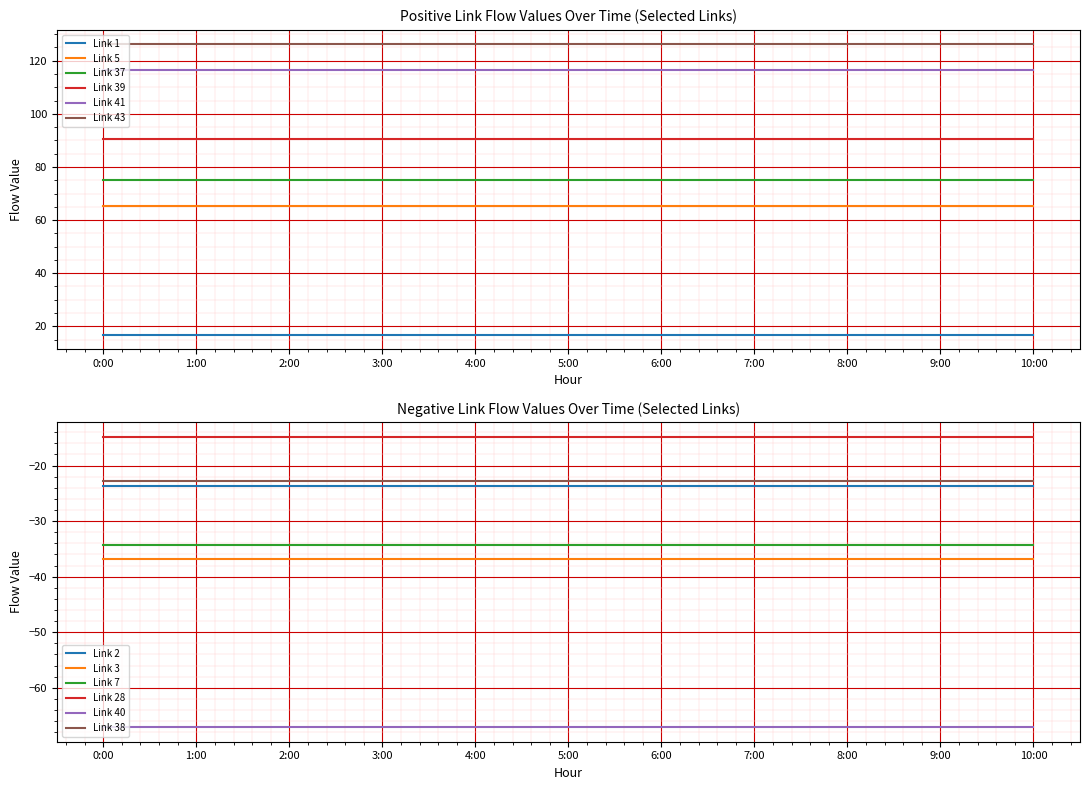

True or false: Link 41 and Link 1 cross at least once.

False